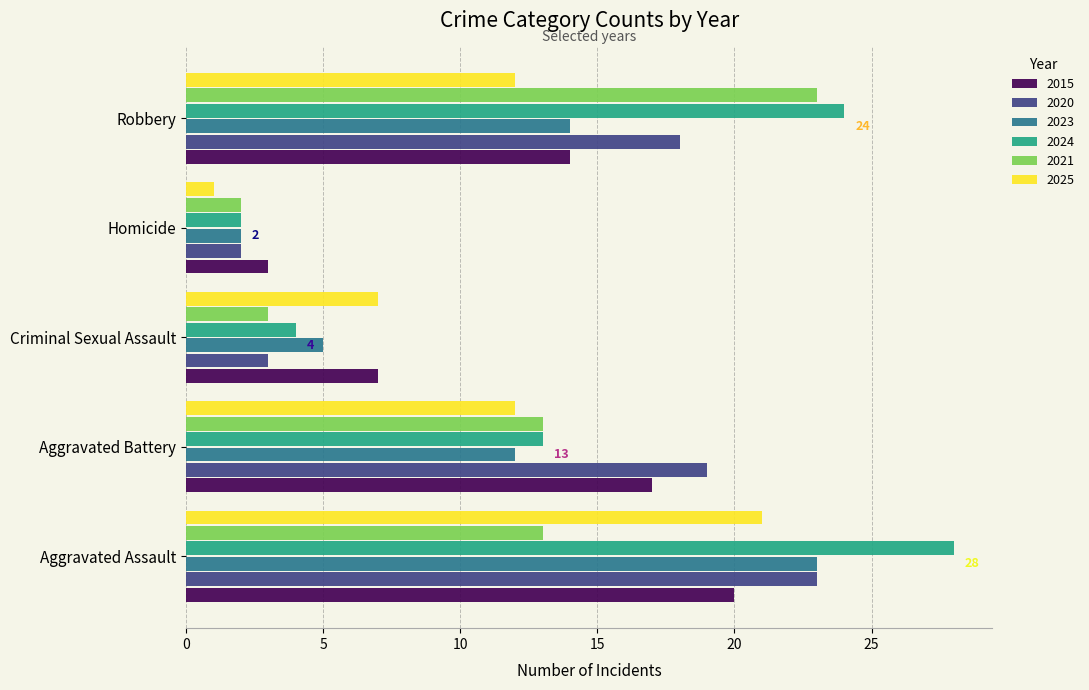

At which label does 2021 reach its peak?

Robbery